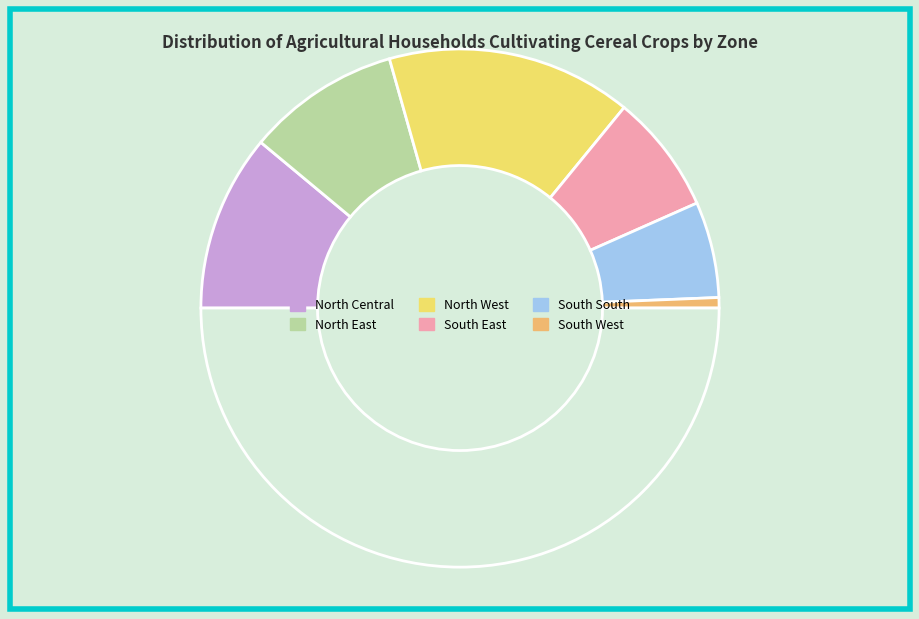

To the nearest percent, what is the difference between the largest and smallest slice percentages?

29%